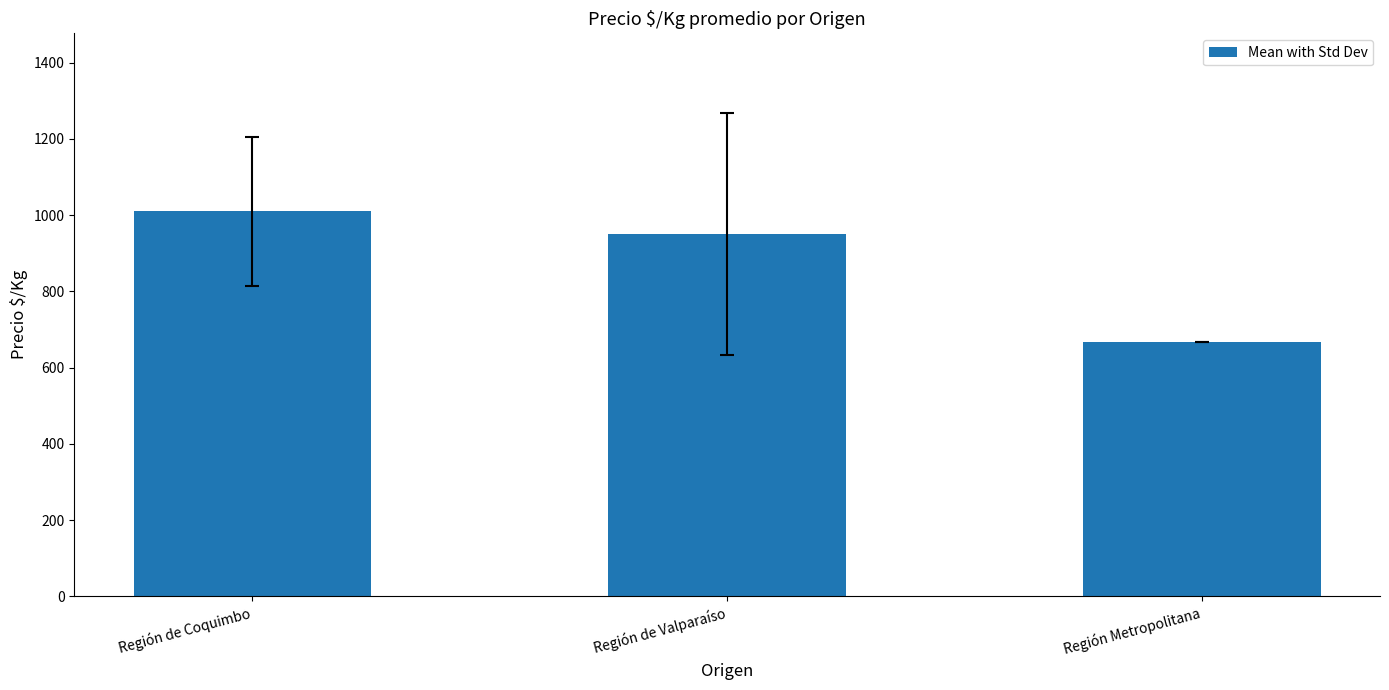

Rank the categories by value from highest to lowest.

Región de Coquimbo, Región de Valparaíso, Región Metropolitana